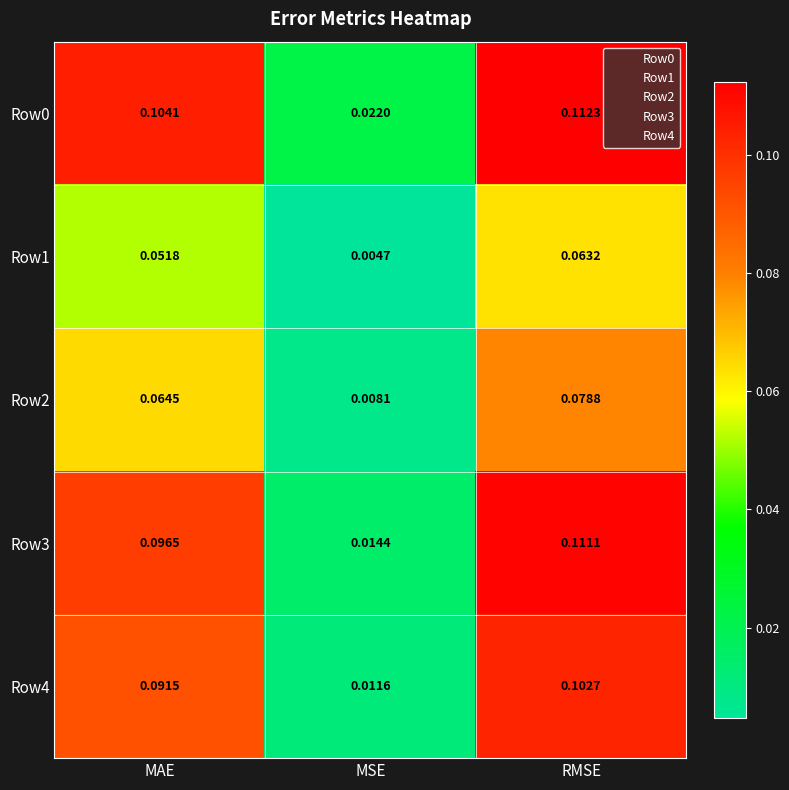

At how many categories does at least one series exceed 0?

3